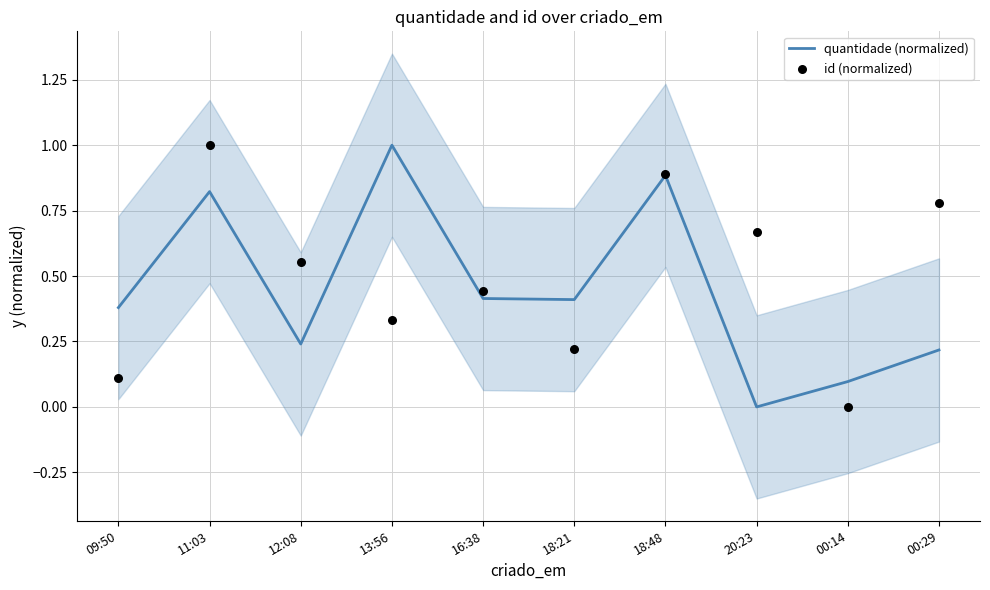

What are all the series names shown in the legend?

quantidade (normalized), id (normalized)